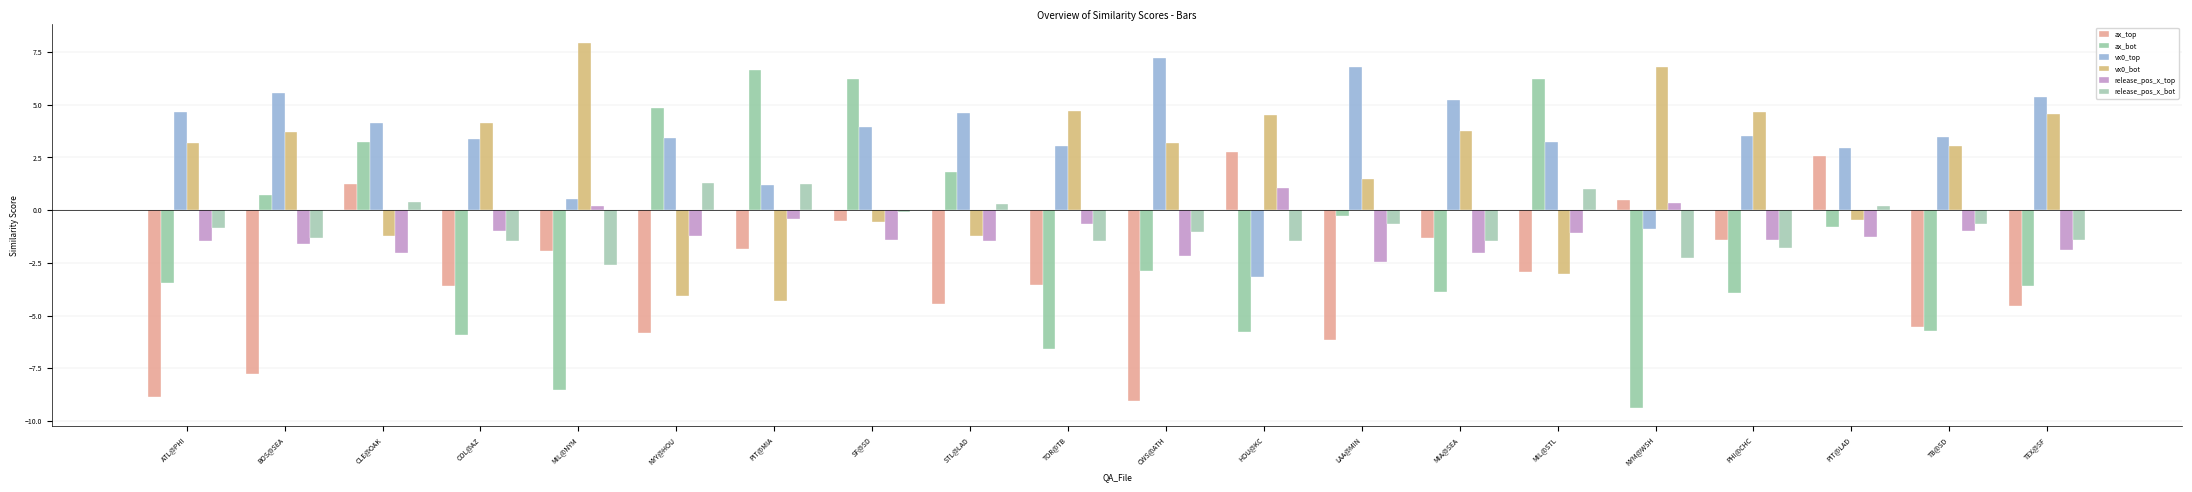

Is the value of vx0_bot at MIL@STL greater than the value of release_pos_x_top at MIA@SEA?

No